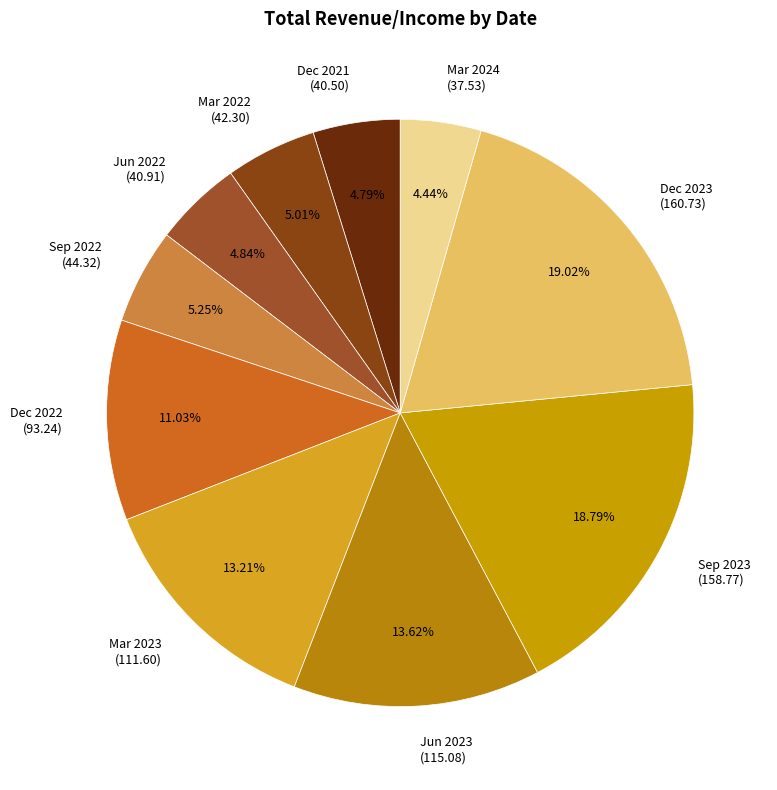

To the nearest percent, what is the difference between the Dec 2021 and Dec 2023 slice percentages?

14%